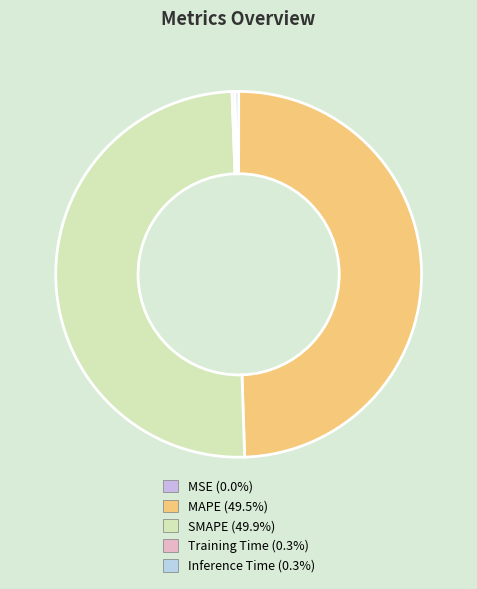

How many slices are in this pie chart?

5